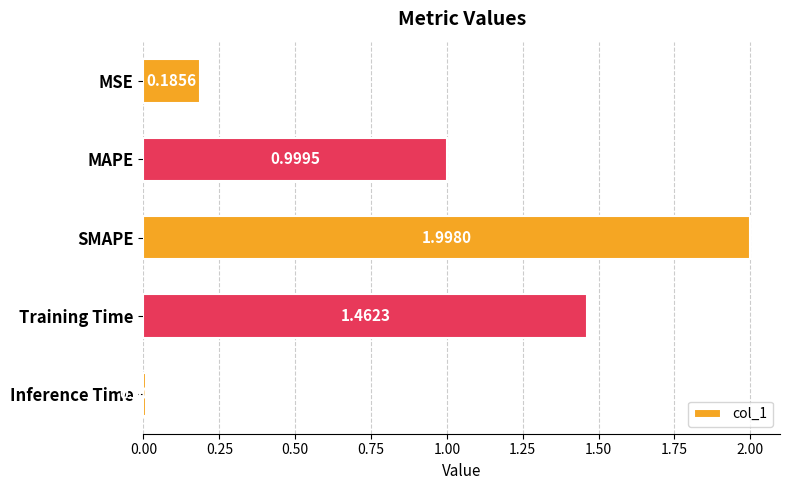

What is the greatest value displayed?

2.0